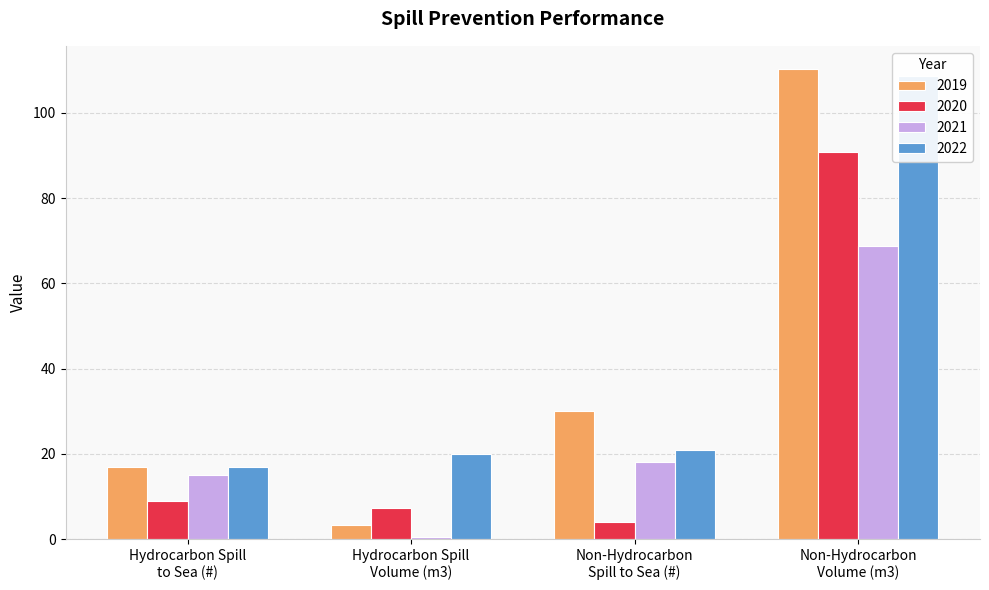

Is it true that 2019 equals 3.4 at Hydrocarbon Spill
Volume (m3)?

True